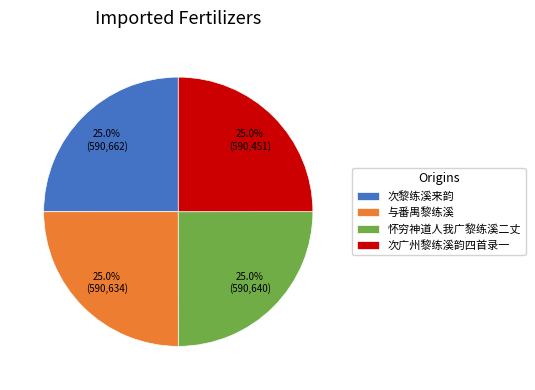

The 与番禺黎练溪 slice represents 25% of the pie. True or false?

True